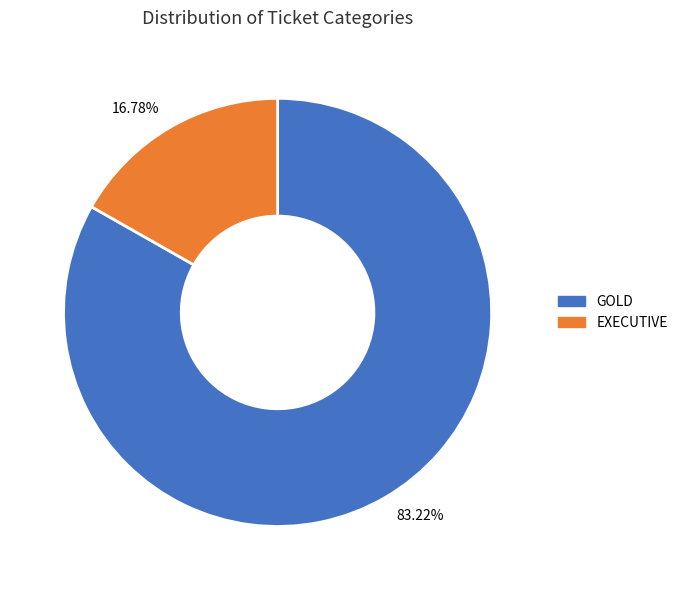

Is it true that GOLD is 95% of the pie?

False